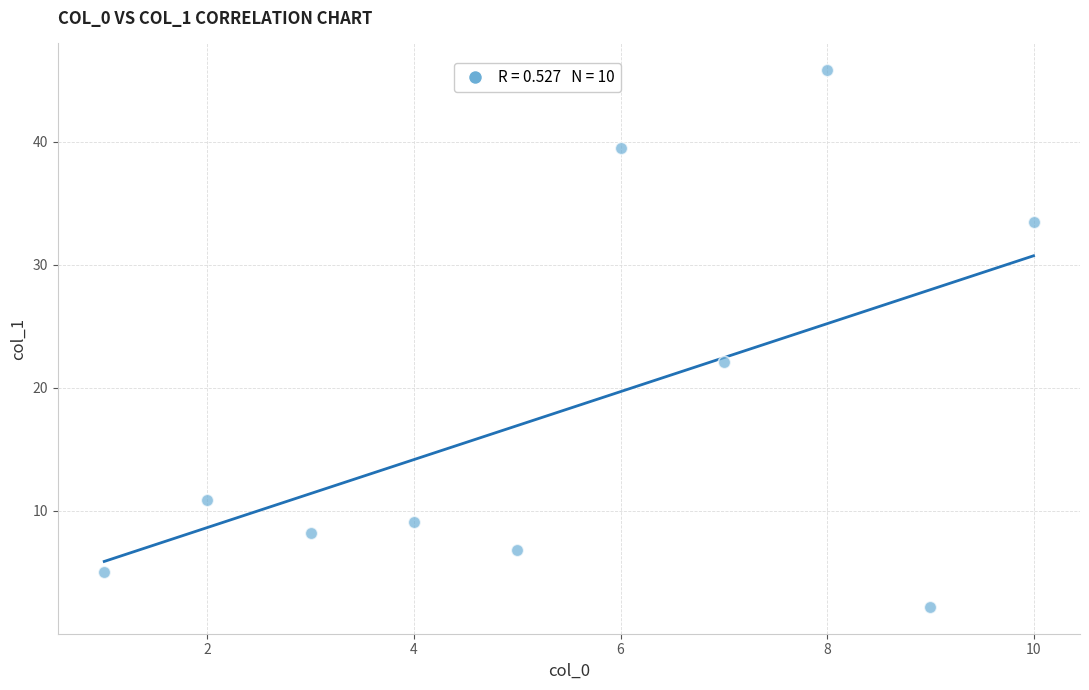

What is the range of Y values (max minus min)?

43.6